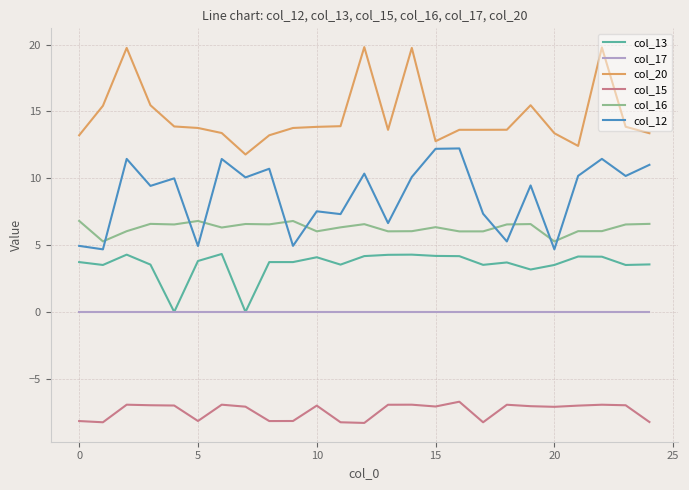

True or false: col_15 and col_16 cross at least once.

False